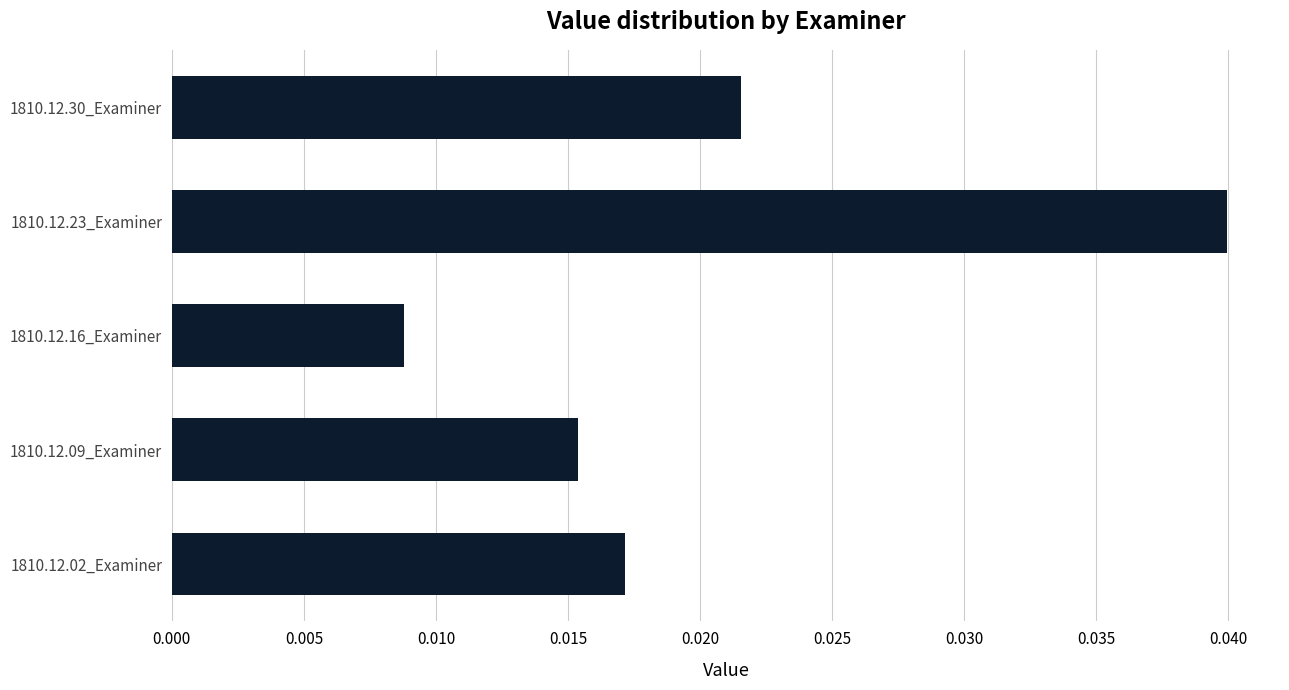

Which label corresponds to the smallest value in the chart?

1810.12.16_Examiner